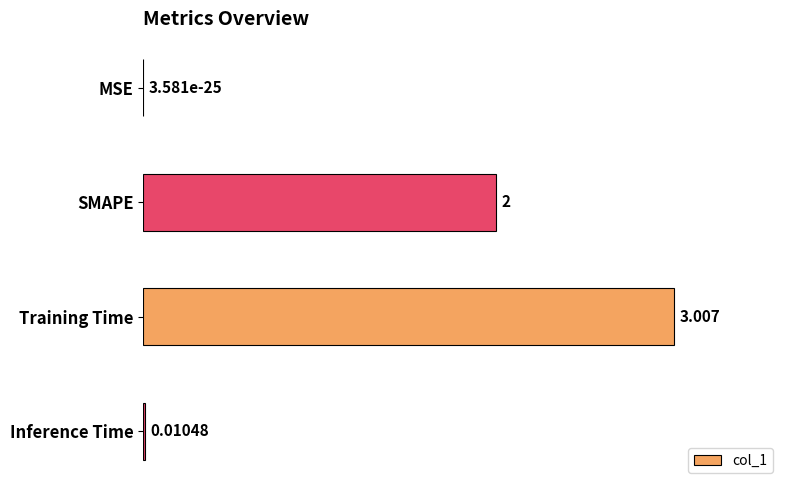

Where is the data nearest to the value 1?

Inference Time